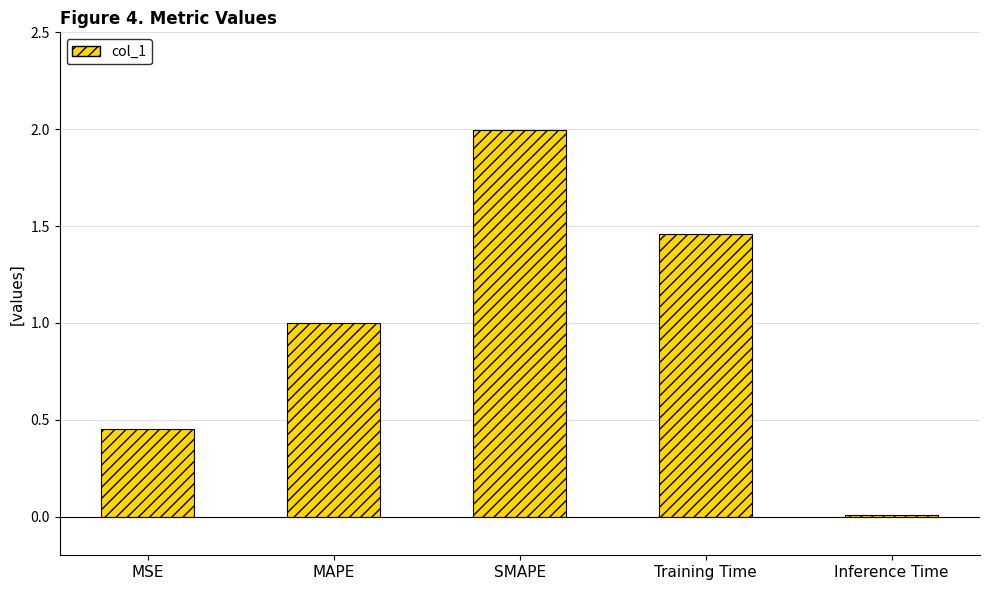

How many bars are there in total?

5